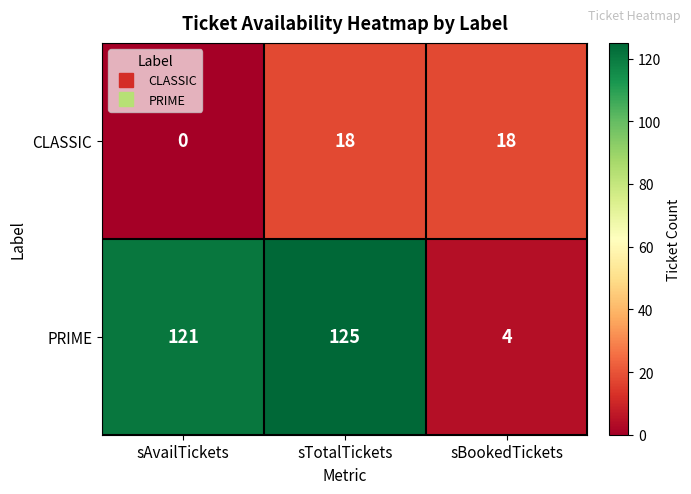

What is the spread (max minus min) of values at sAvailTickets?

121